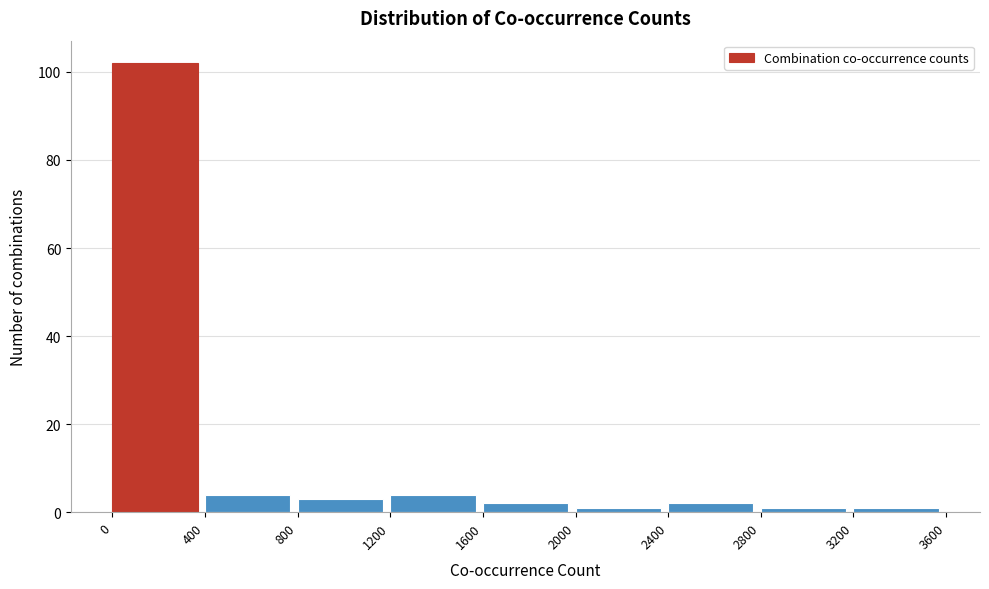

Reading left to right, extract all data points from this chart.

102	4	3	4	2	1	2	1	1